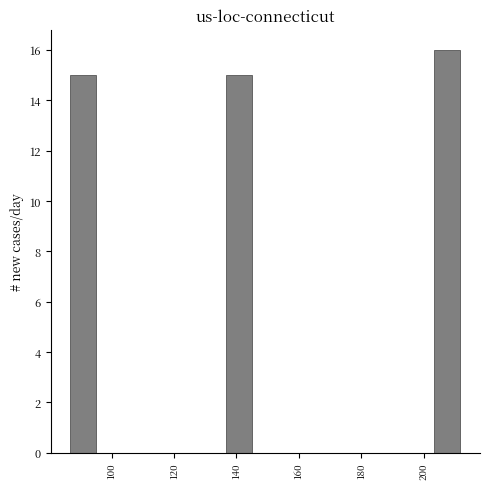

Reading left to right, transcribe this chart: for each bar, give the range it covers on the x-axis and its height. Neither the bar edges nor the heights are printed on the chart, so give them approximately, as read against the axes.

86 to 96: 15
96 to 104: 0
104 to 112: 0
112 to 120: 0
120 to 128: 0
128 to 136: 0
136 to 146: 15
146 to 154: 0
154 to 162: 0
162 to 170: 0
170 to 178: 0
178 to 186: 0
186 to 196: 0
196 to 204: 0
204 to 212: 16